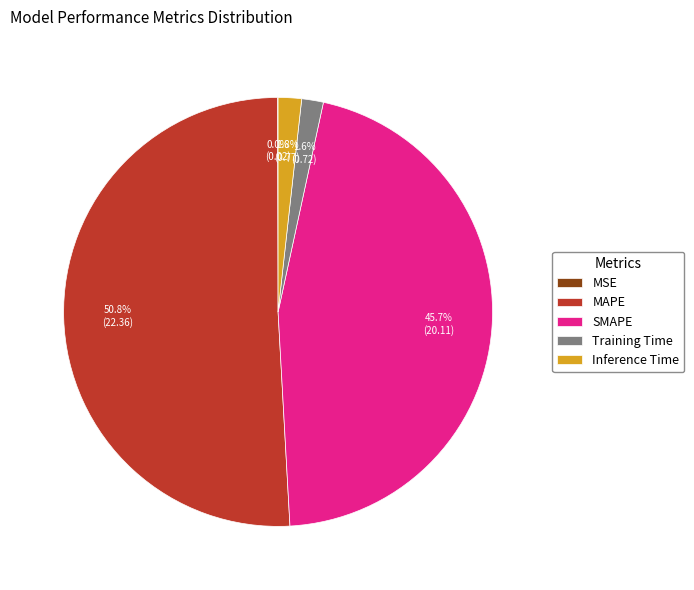

How much of the chart is everything except Training Time?

98.4%